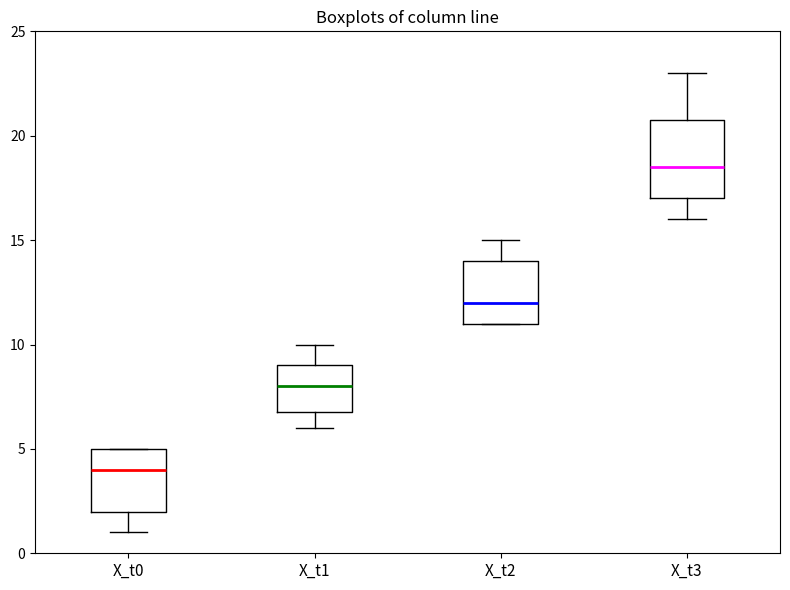

Comparing the boxes themselves (not the whiskers), which one is the tallest?

X_t3